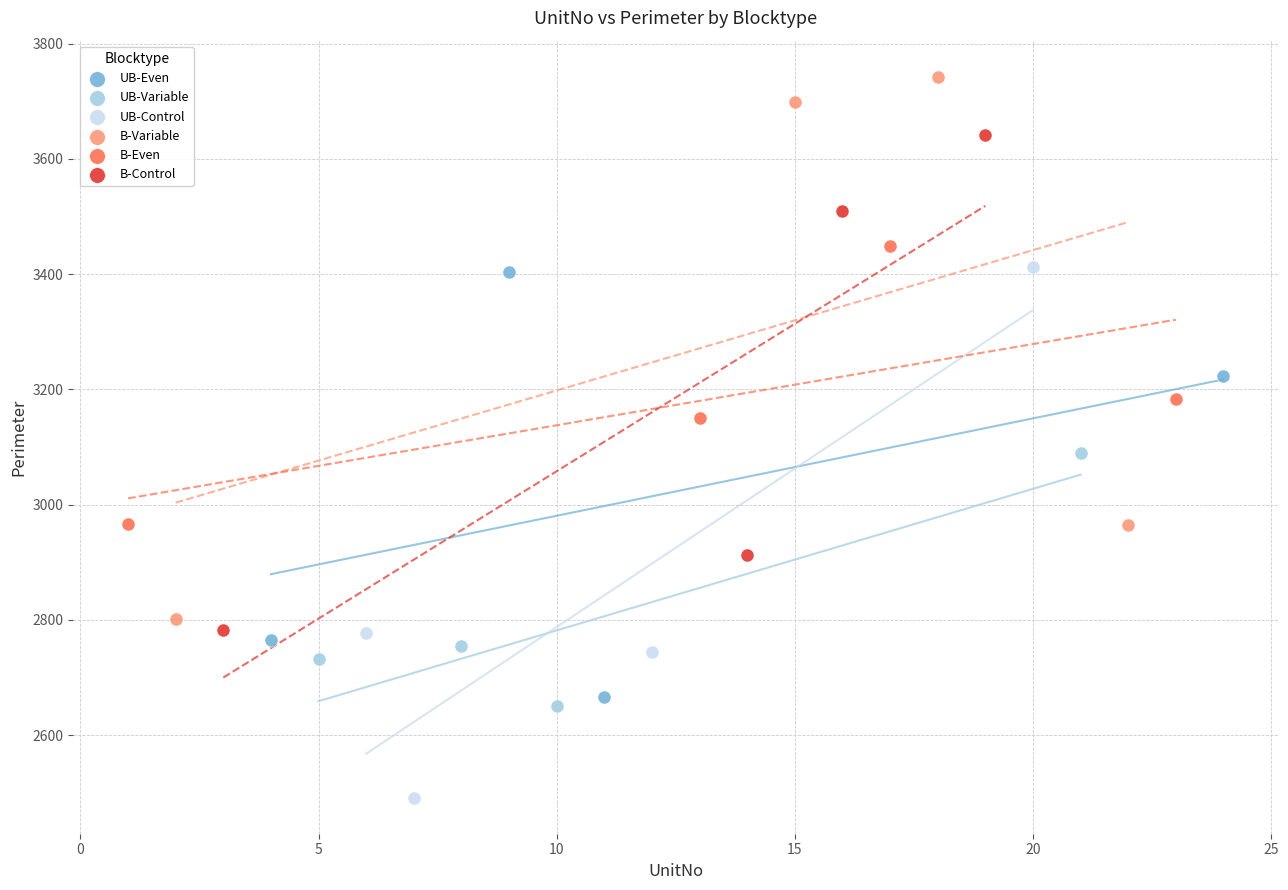

Which series contains the highest Y value?

B-Variable